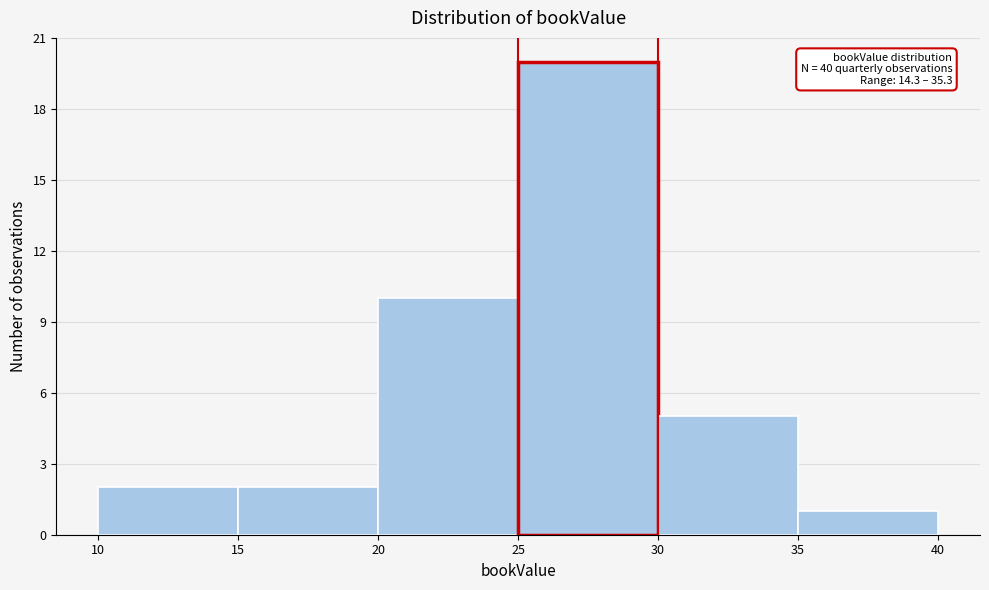

Which range on the x-axis has the tallest bar?

25 to 30